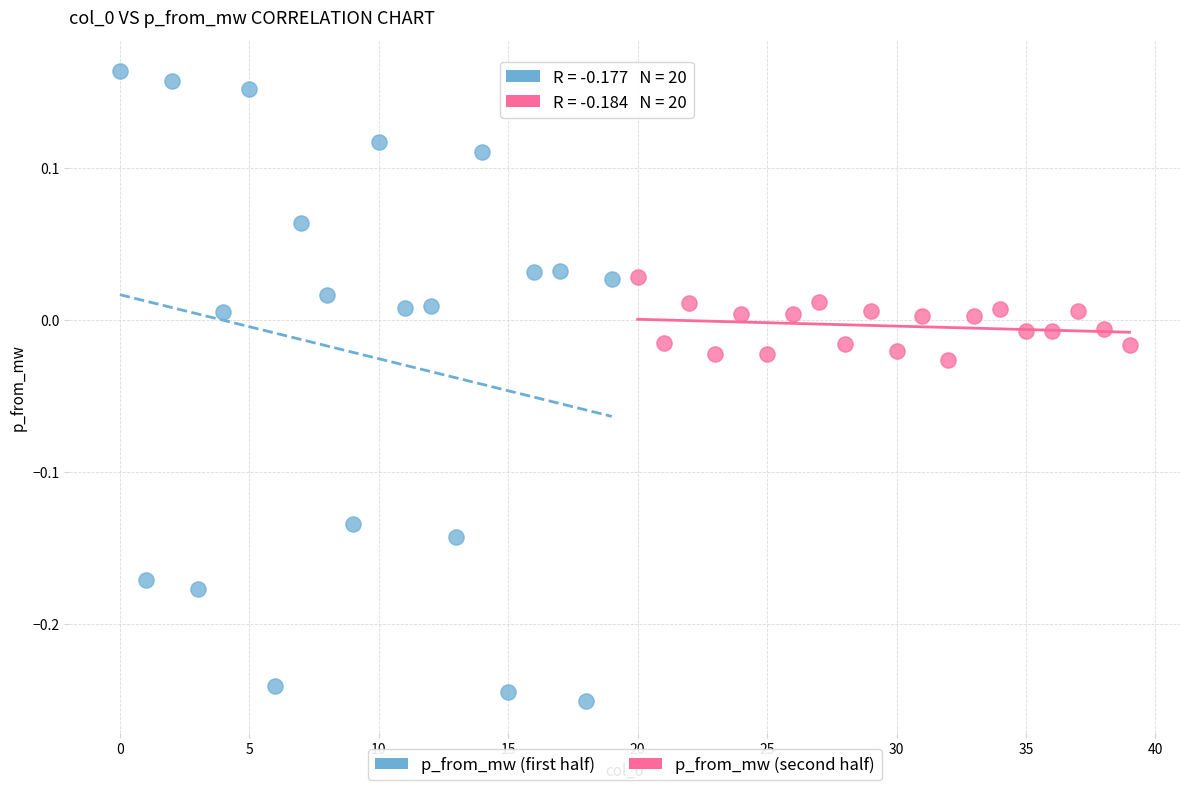

Which series has the largest Y range (max minus min)?

p_from_mw (first half)